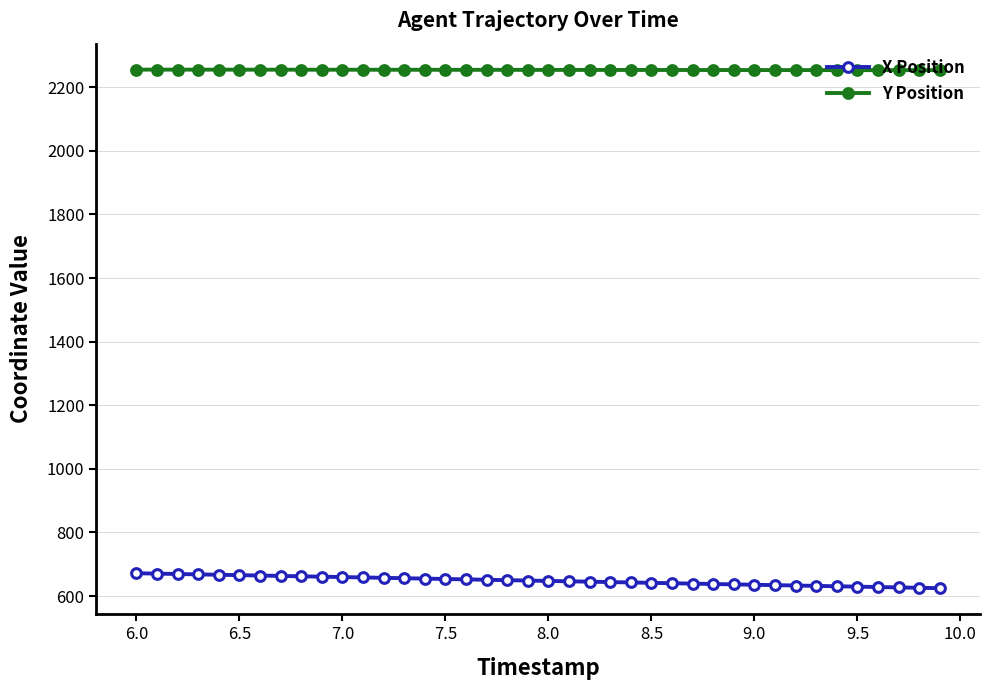

True or false: Y Position and X Position intersect in this chart.

False